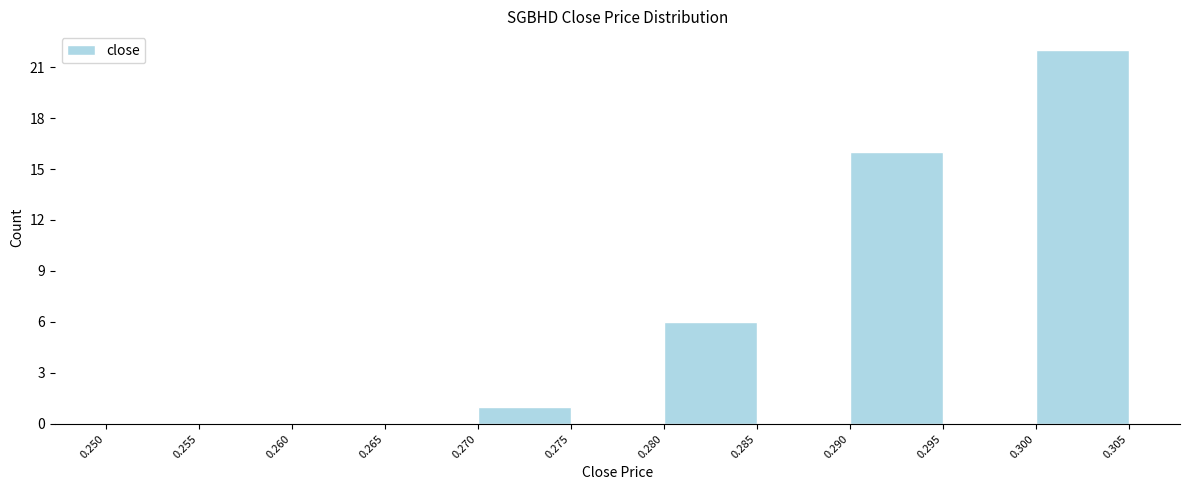

How tall is the bar that spans 0.270 to 0.275 on the x-axis? The values are not printed on the chart, so give them approximately, as read against the axis.

1